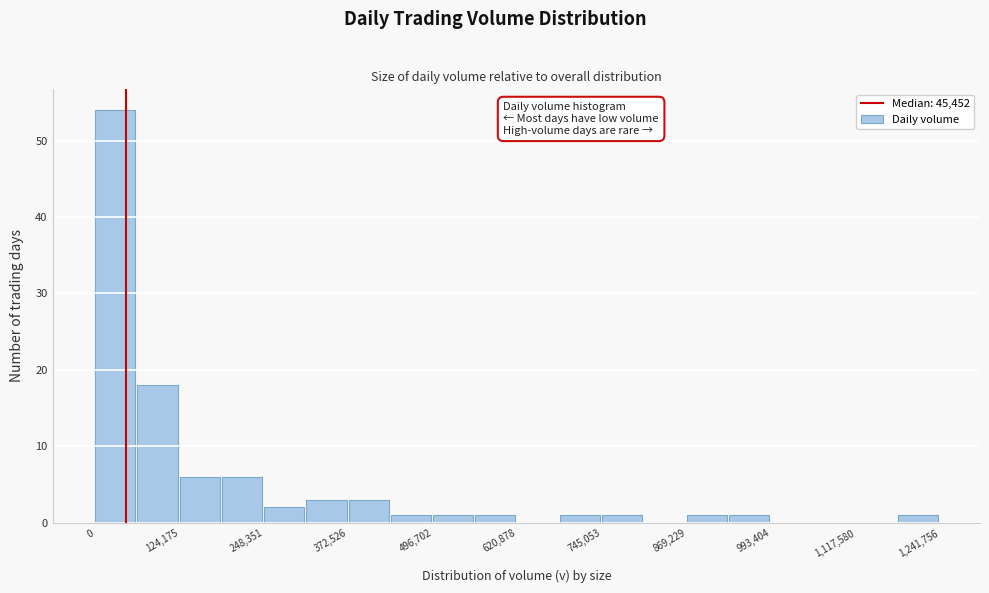

Around what value on the x-axis is the tallest bar? Give the approximate position of its centre, as read against the axis.

20000